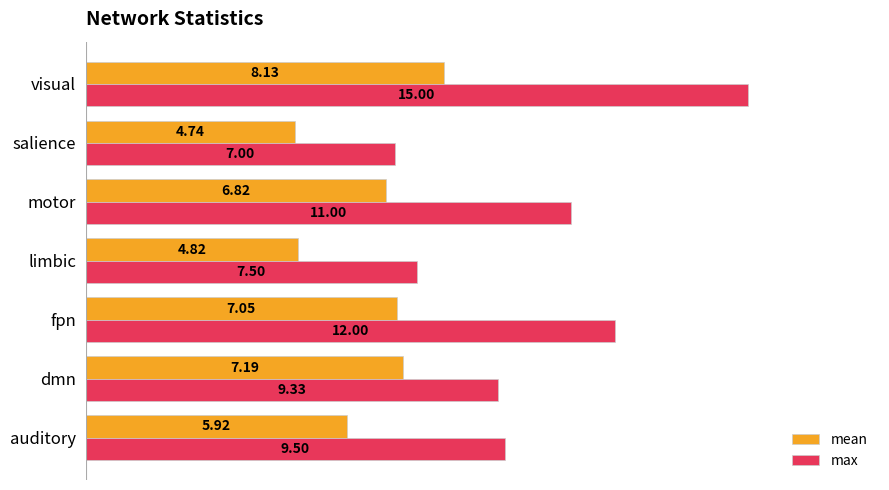

What is the sum of the max values at auditory and limbic?

17.0